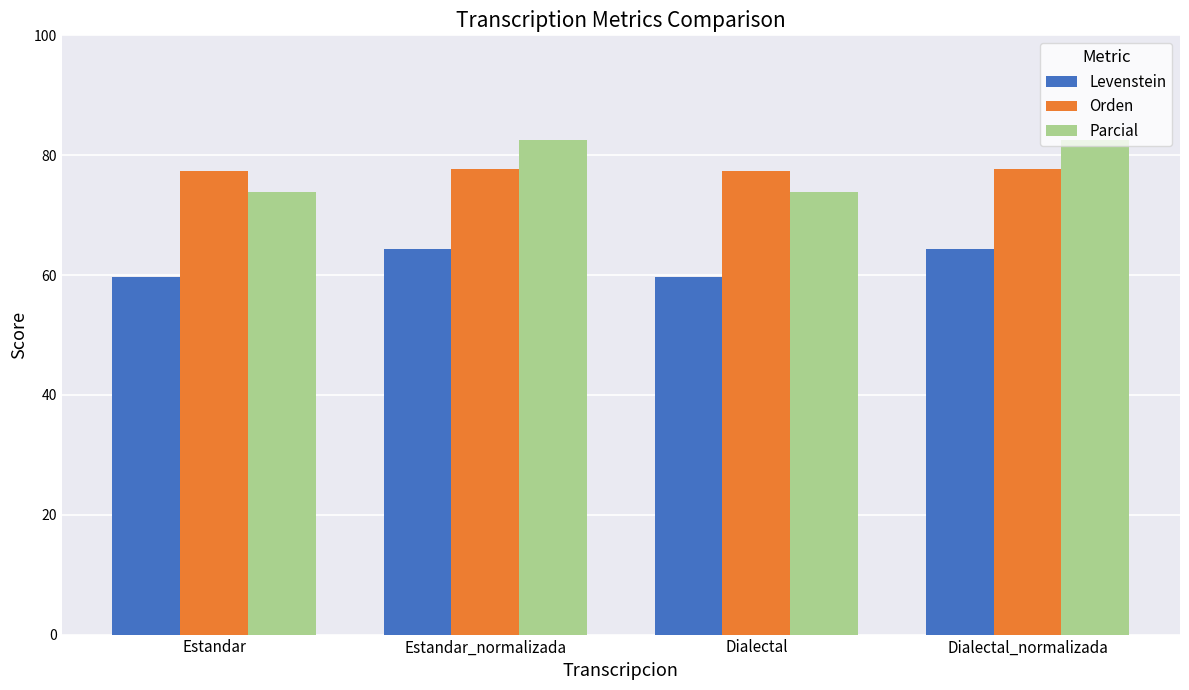

Count the number of data series in this chart.

3